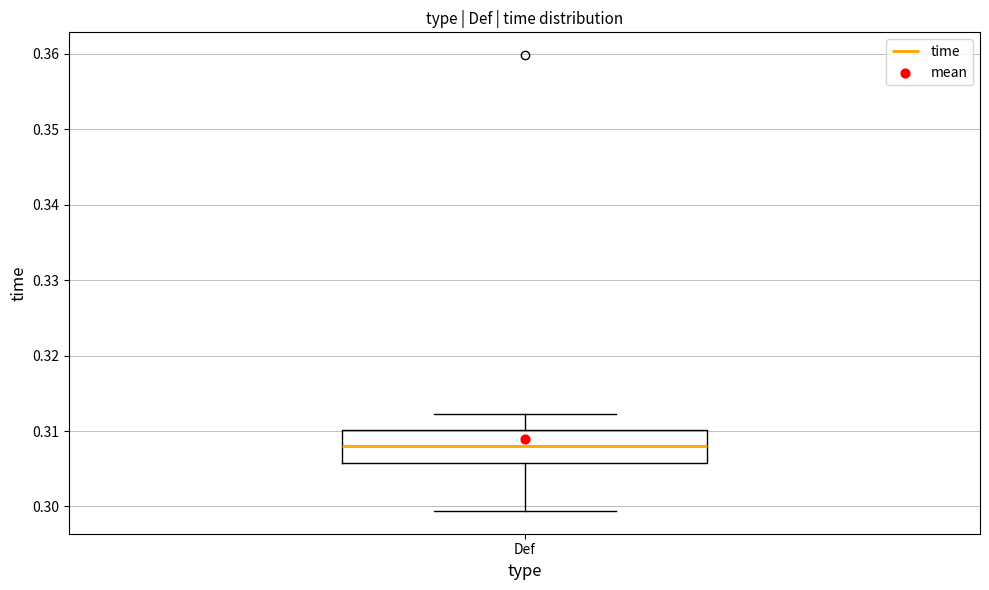

Where is the upper edge of the box for Def on the y-axis? The values are not printed on the chart, so give them approximately, as read against the axis.

0.310